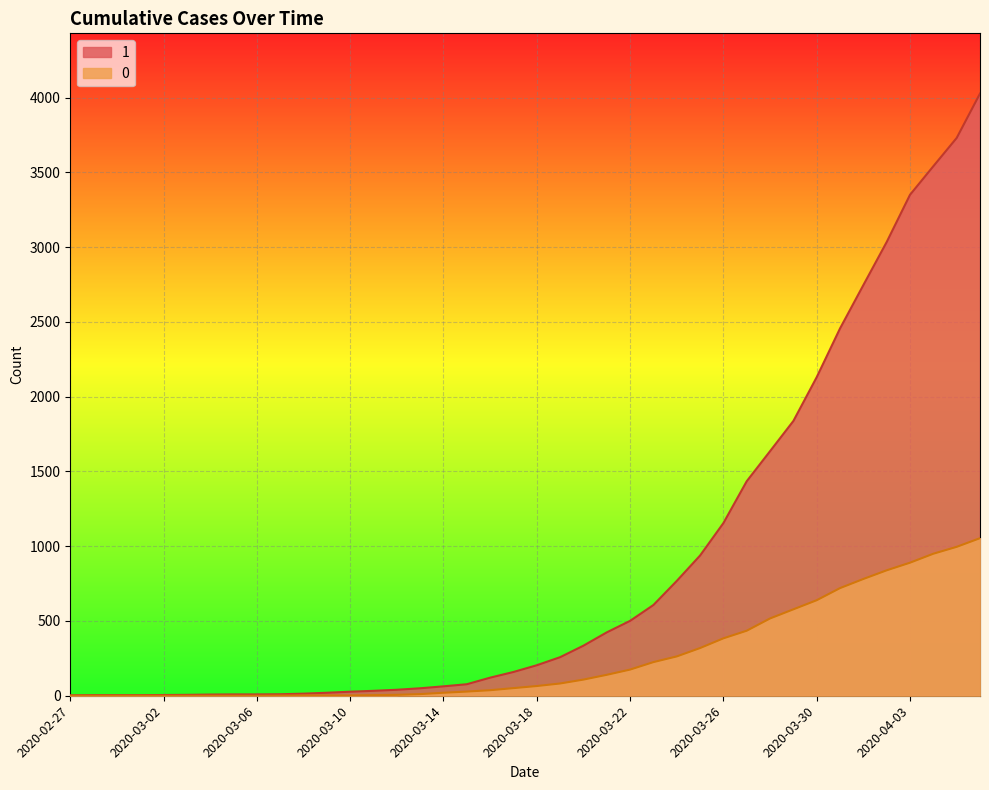

List the labels in order of 0 value, smallest first.

2020-02-27, 2020-02-28, 2020-02-29, 2020-03-01, 2020-03-02, 2020-03-03, 2020-03-04, 2020-03-05, 2020-03-06, 2020-03-07, 2020-03-08, 2020-03-09, 2020-03-10, 2020-03-11, 2020-03-12, 2020-03-13, 2020-03-14, 2020-03-15, 2020-03-16, 2020-03-17, 2020-03-18, 2020-03-19, 2020-03-20, 2020-03-21, 2020-03-22, 2020-03-23, 2020-03-24, 2020-03-25, 2020-03-26, 2020-03-27, 2020-03-28, 2020-03-29, 2020-03-30, 2020-03-31, 2020-04-01, 2020-04-02, 2020-04-03, 2020-04-04, 2020-04-05, 2020-04-06